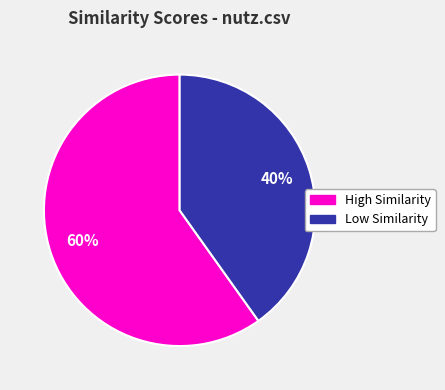

Is there any slice that represents more than half of the pie?

Yes